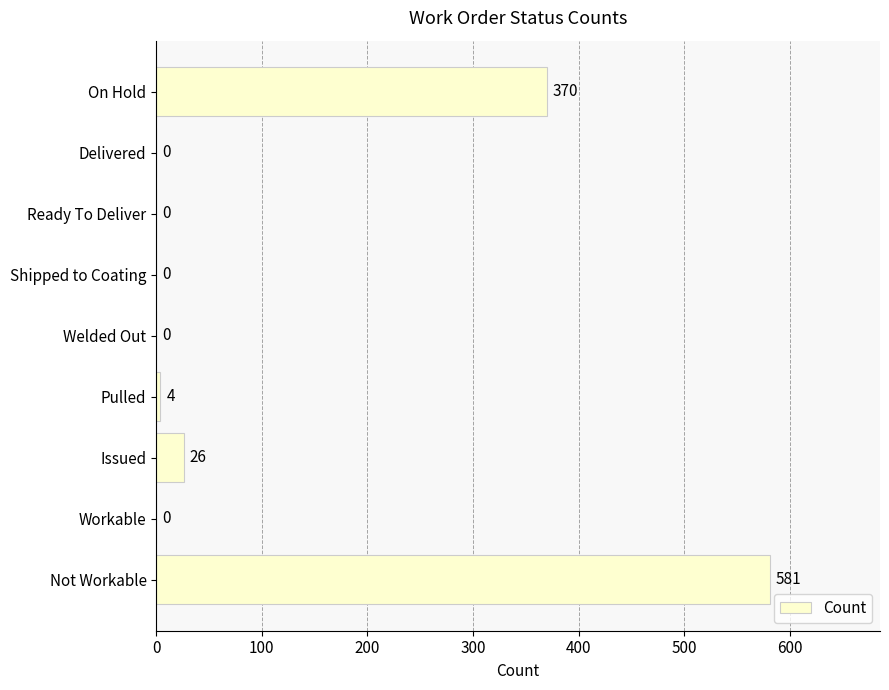

The chart shows a value of -373 at Welded Out. True or false?

False